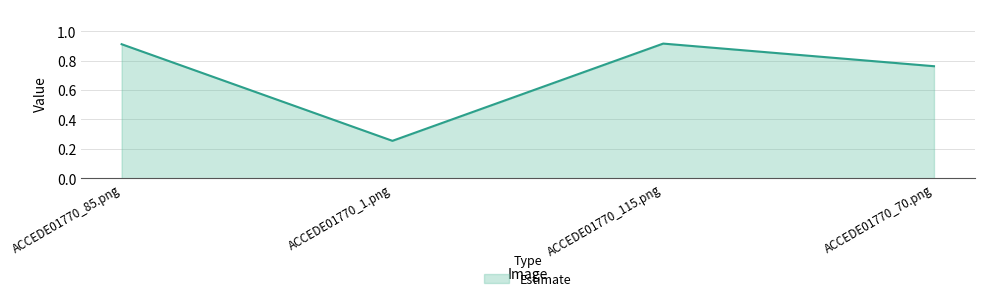

What is the difference between the maximum and second lowest values?

0.2